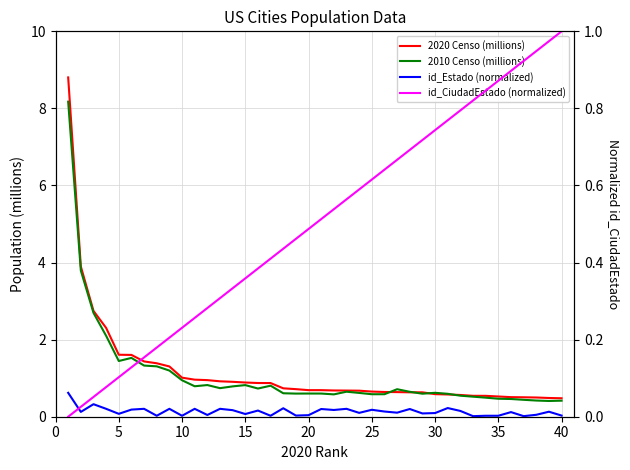

List the series in order of their peak value, lowest first.

id_Estado (normalized), id_CiudadEstado (normalized), 2010 Censo (millions), 2020 Censo (millions)